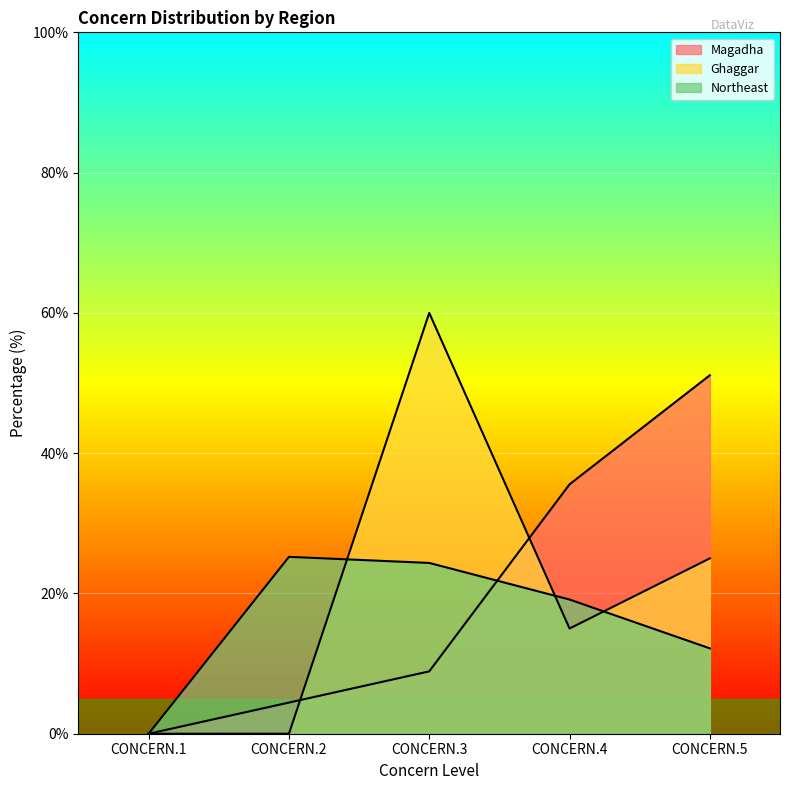

Reading left to right, transcribe all the data shown in this chart.

Magadha: 0.0	4.4	8.9	35.6	51.1
Ghaggar: 0.0	0.0	60.0	15.0	25.0
Northeast: 0.0	25.2	24.4	19.1	12.2